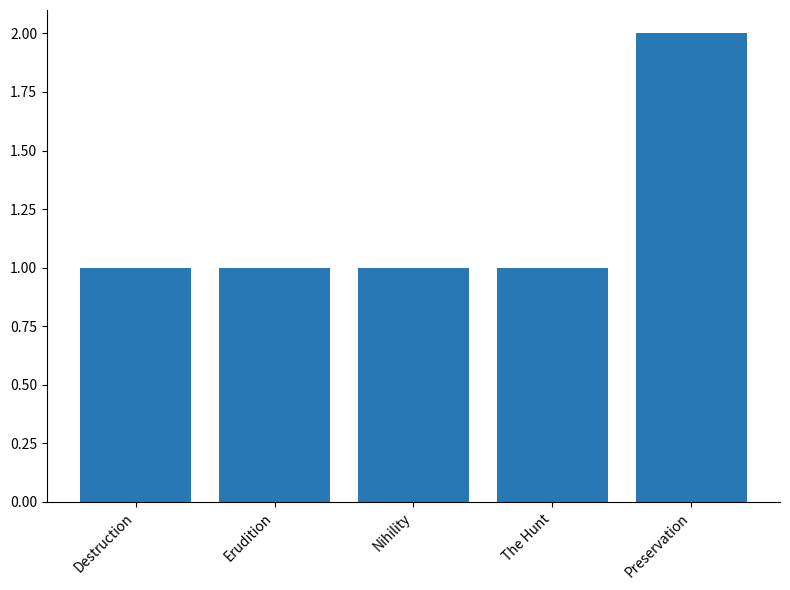

Reading left to right, transcribe all the data shown in this chart.

1	1	1	1	2